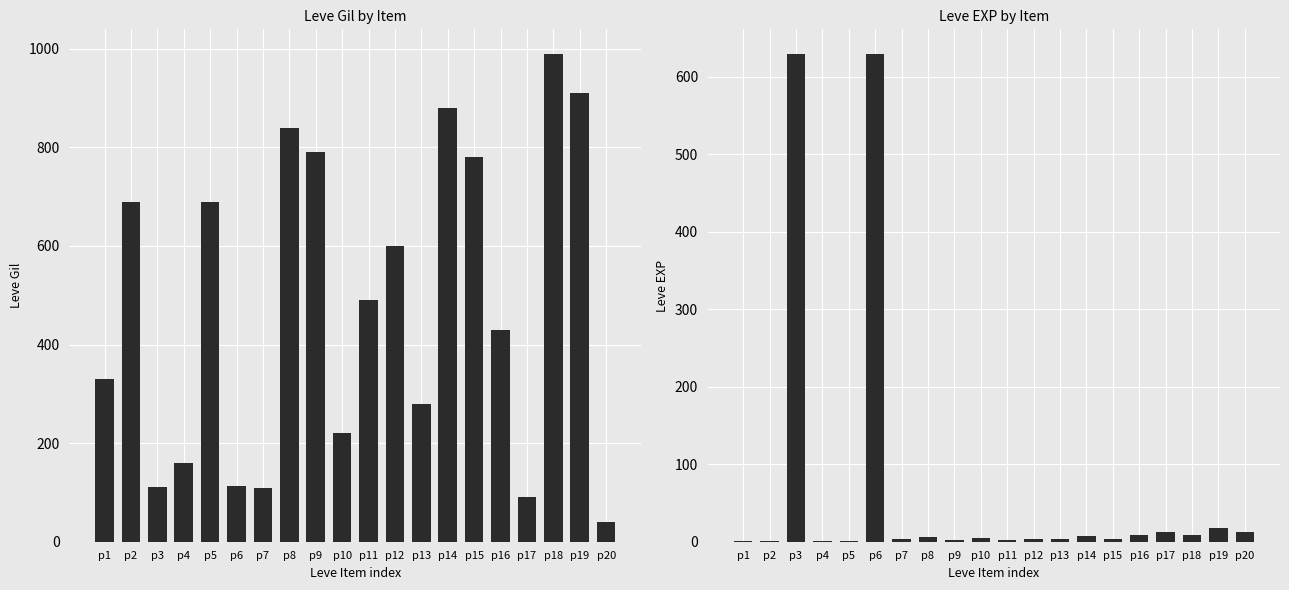

Which has a higher value, p4 or p11?

p11